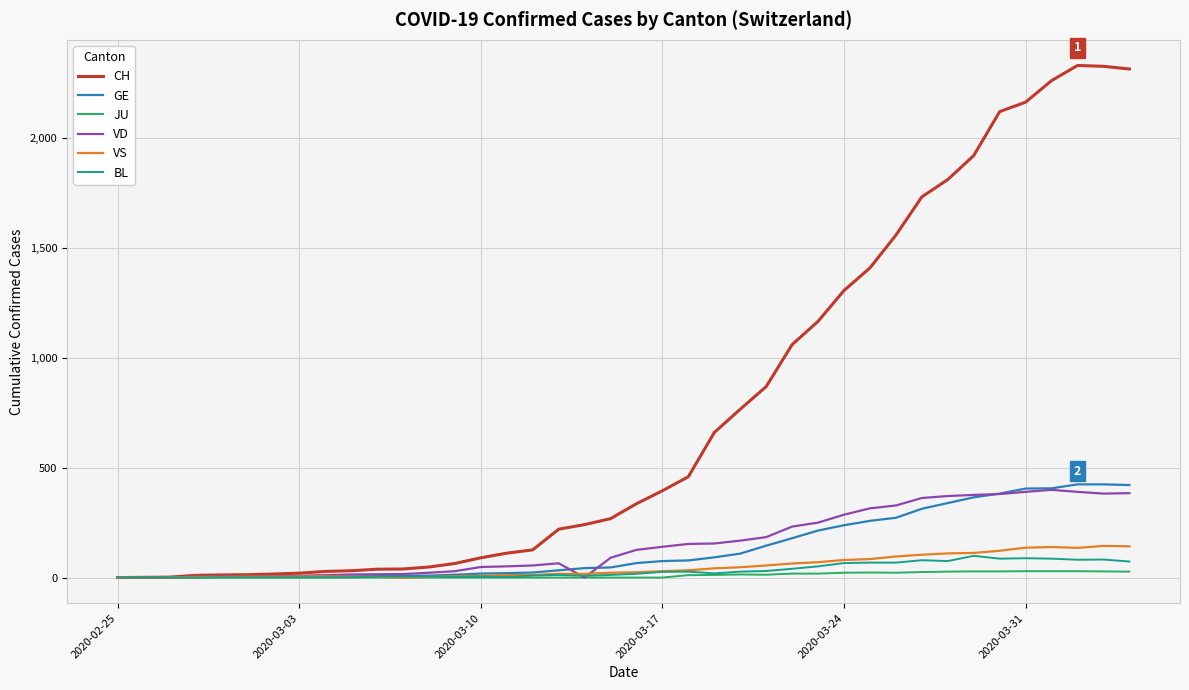

At how many categories does at least one series exceed 850?

15